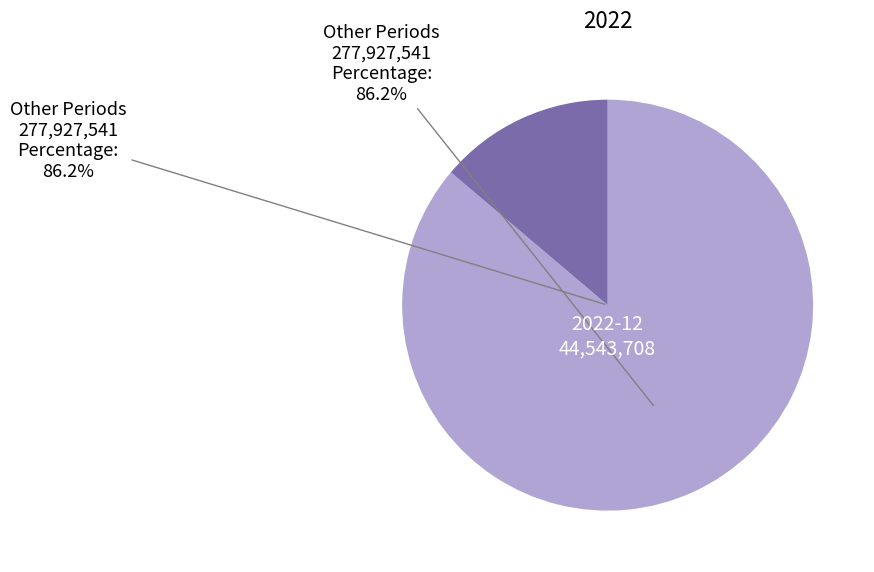

Is there a majority slice in this chart?

Yes